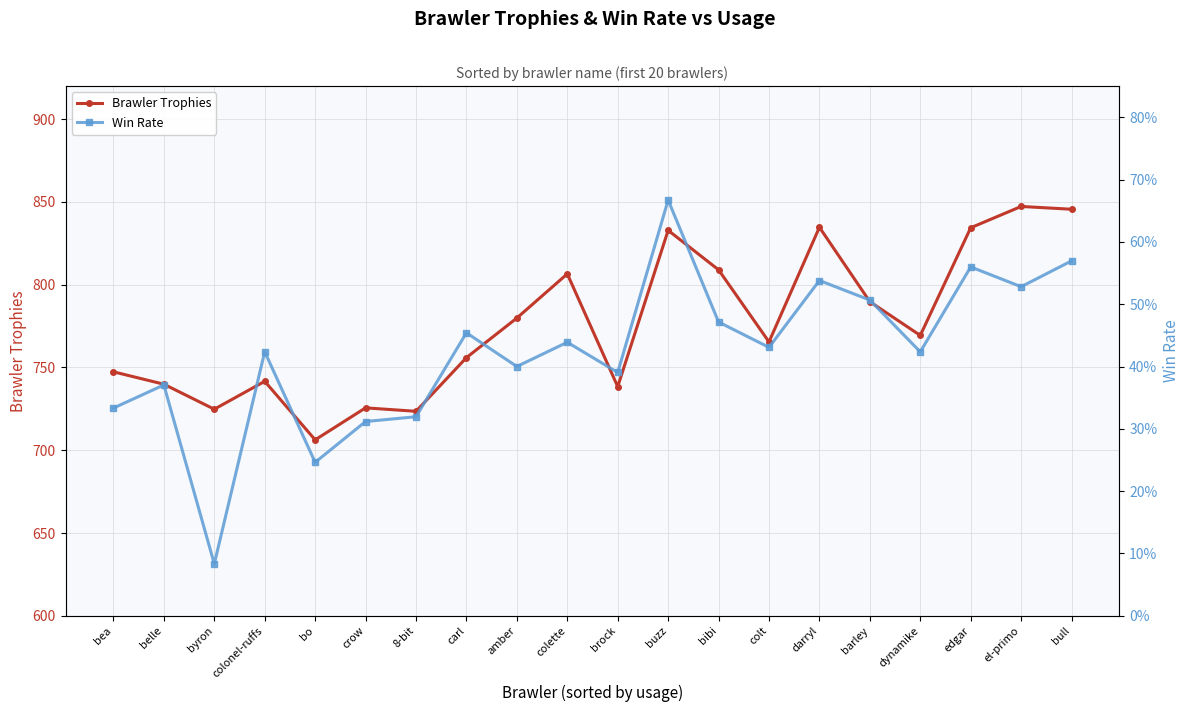

What is the label of the 6th point from the left?

crow